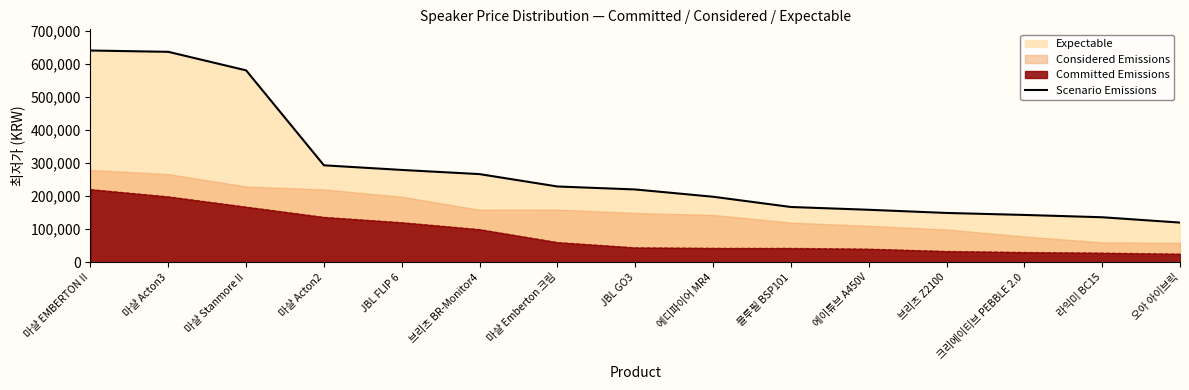

Rank the categories by value from highest to lowest.

마샬 EMBERTON II, 마샬 Acton3, 마샬 Stanmore II, 마샬 Acton2, JBL FLIP 6, 브리츠 BR-Monitor4, 마샬 Emberton 크림, JBL GO3, 에디파이어 MR4, 블루필 BSP101, 에이튜브 A450V, 브리츠 Z2100, 크리에이티브 PEBBLE 2.0, 라익미 BC15, 오아 아이브릭